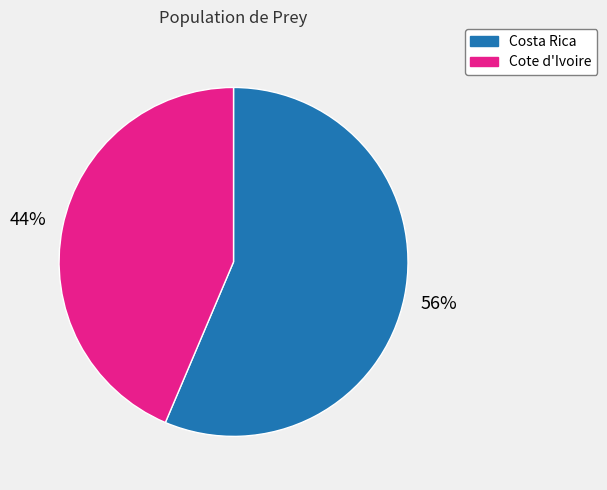

Rank the categories by value from highest to lowest.

Costa Rica, Cote d'Ivoire